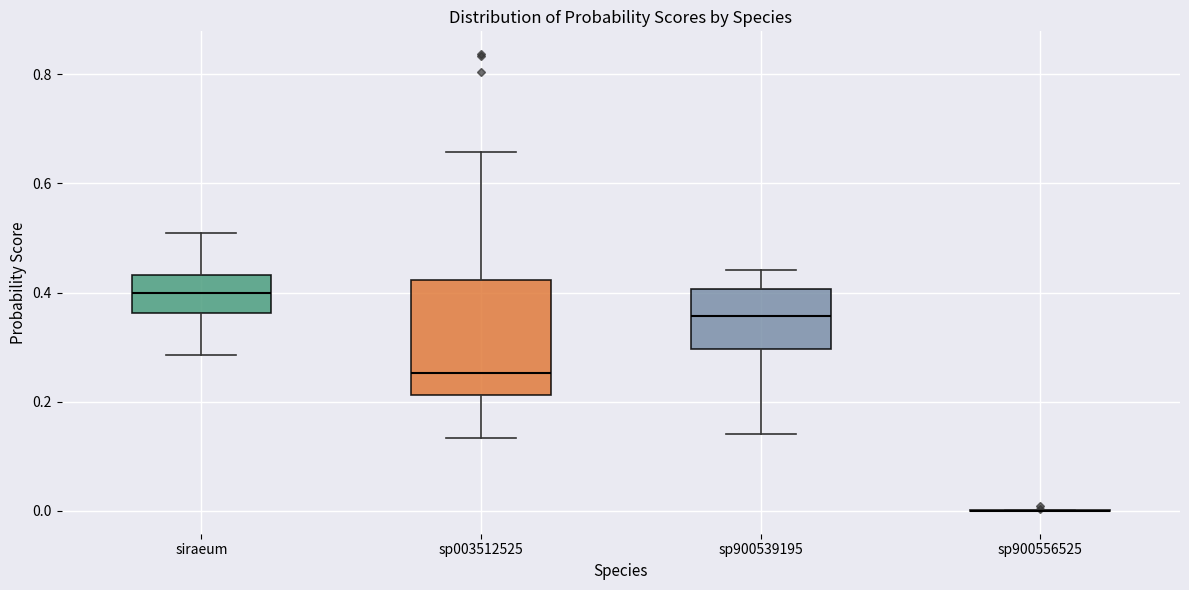

Reading left to right, read every box against the y-axis: the position of its median line, the range the box covers, and the ends of its whiskers. The values are not printed on the chart, so give them approximately, as read against the axis.

siraeum: median 0.40, box 0.36 to 0.44, whiskers 0.28 to 0.50
sp003512525: median 0.26, box 0.22 to 0.42, whiskers 0.14 to 0.66
sp900539195: median 0.36, box 0.30 to 0.40, whiskers 0.14 to 0.44
sp900556525: box collapsed to a line at 0.00, whiskers 0.00 to 0.00